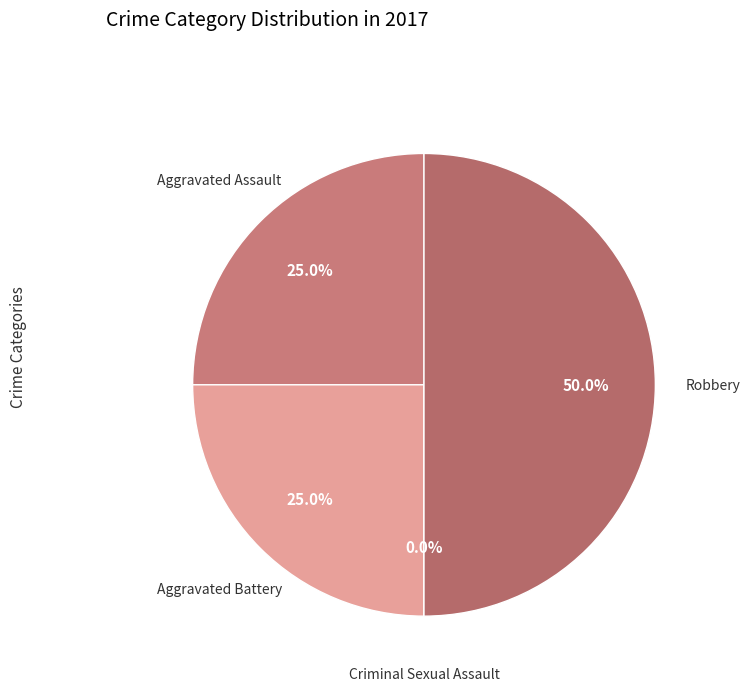

Do Aggravated Battery and Robbery together represent more than half of the pie?

Yes